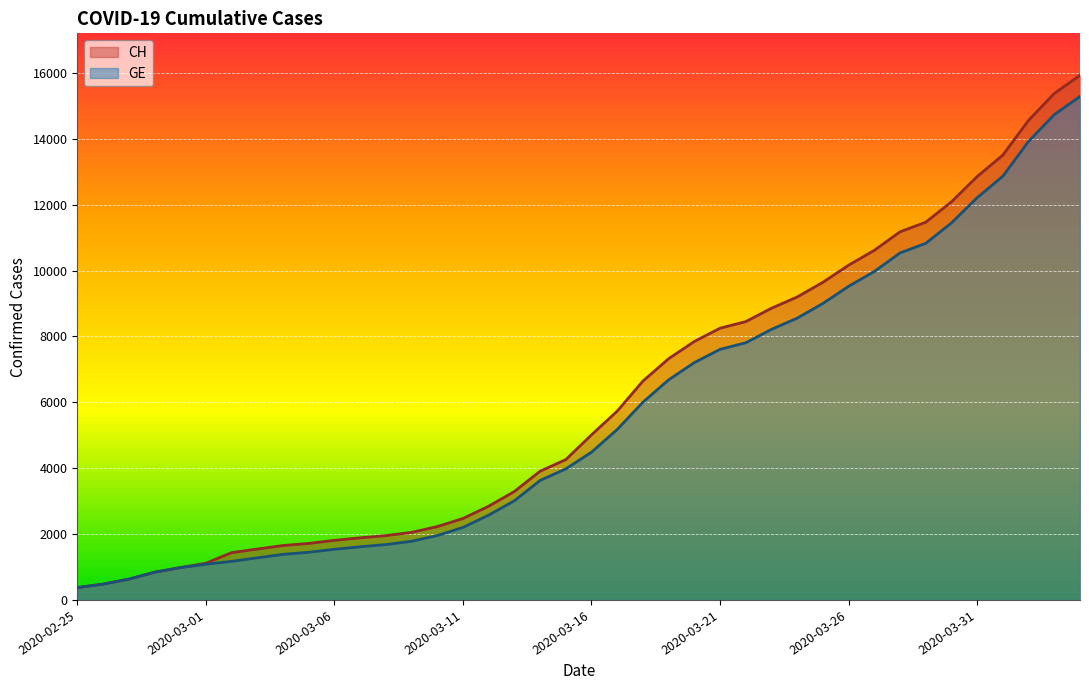

Rank the series by their average value, from lowest to highest.

GE, CH